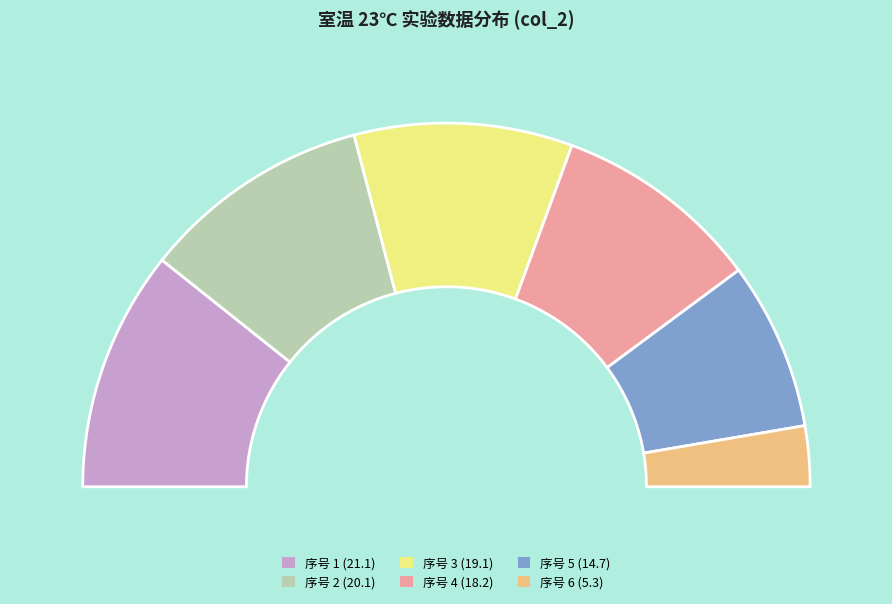

To the nearest percent, what is the combined percentage of 3 and 5?

34%